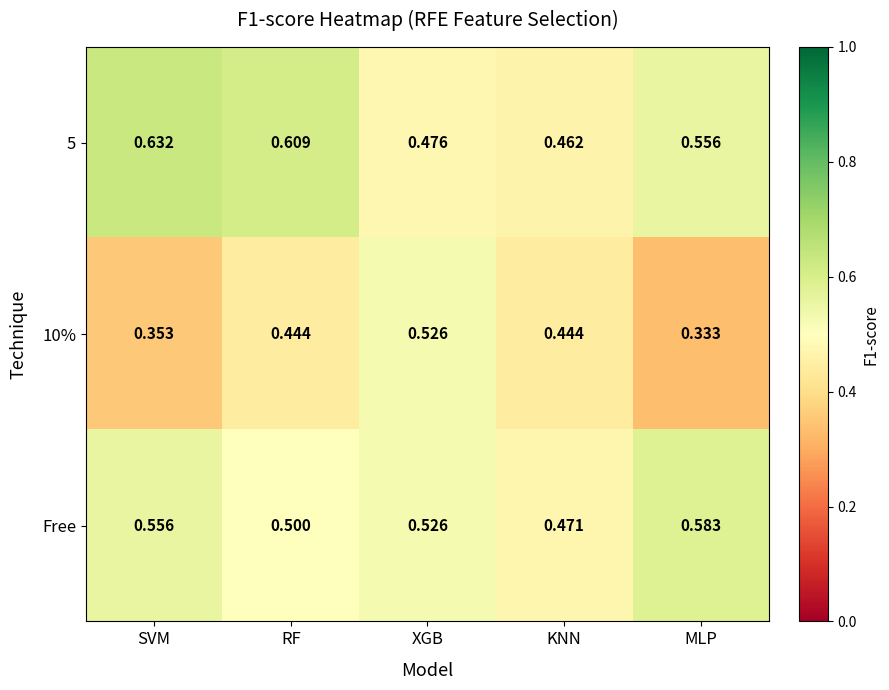

Rank the series at MLP from highest to lowest value.

Free, 5, 10%